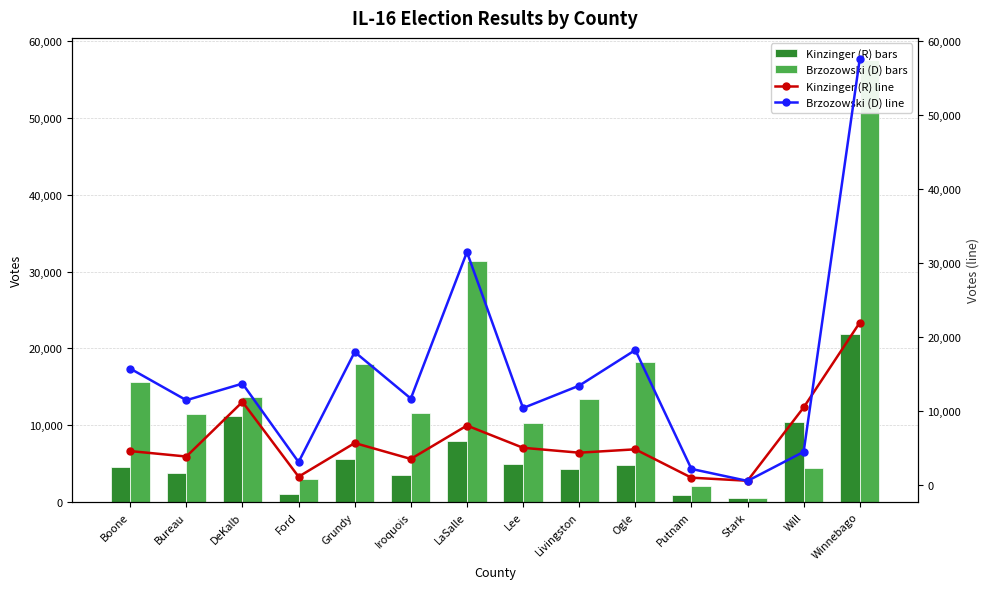

List the labels in order of Kinzinger (R) value, smallest first.

Stark, Putnam, Ford, Iroquois, Bureau, Livingston, Boone, Ogle, Lee, Grundy, LaSalle, Will, DeKalb, Winnebago